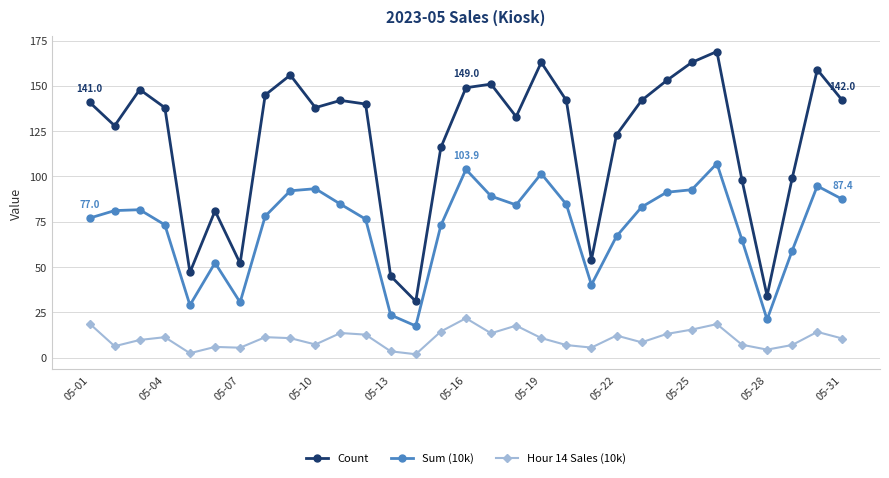

At how many categories does at least one series exceed 158?

4